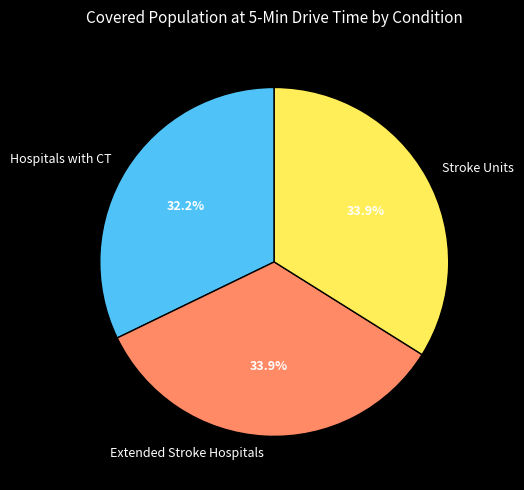

Is there any slice that represents more than half of the pie?

No